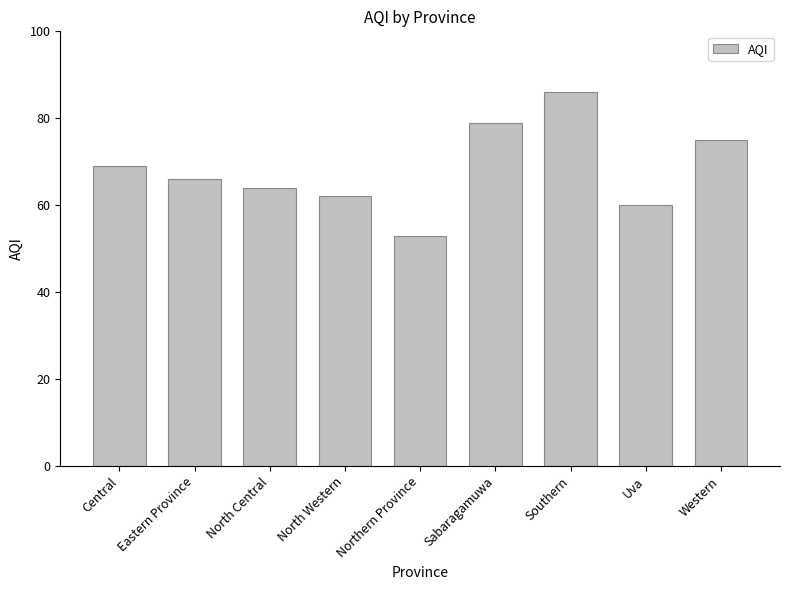

What is the sum of all values?

614